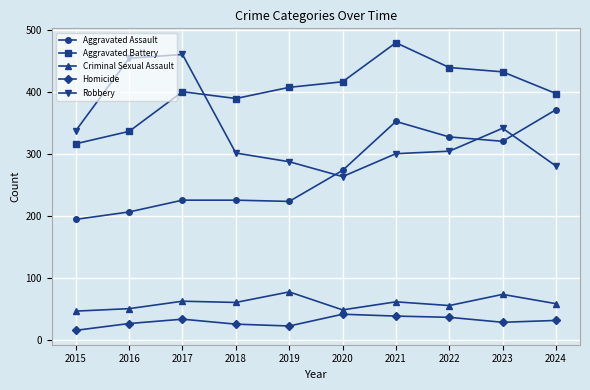

What is the sum of the Aggravated Battery values at 2021 and 2023?

911